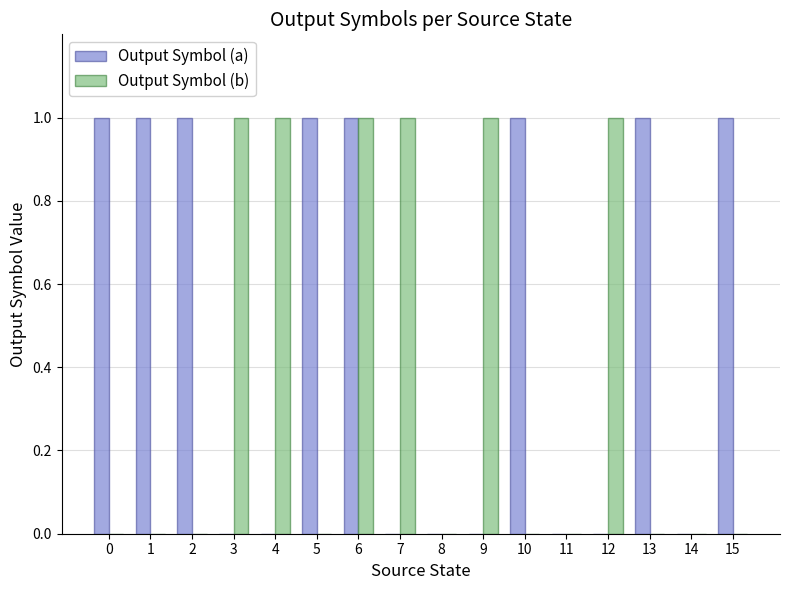

True or false: Output Symbol (b) has a value of 1 at 13.

False